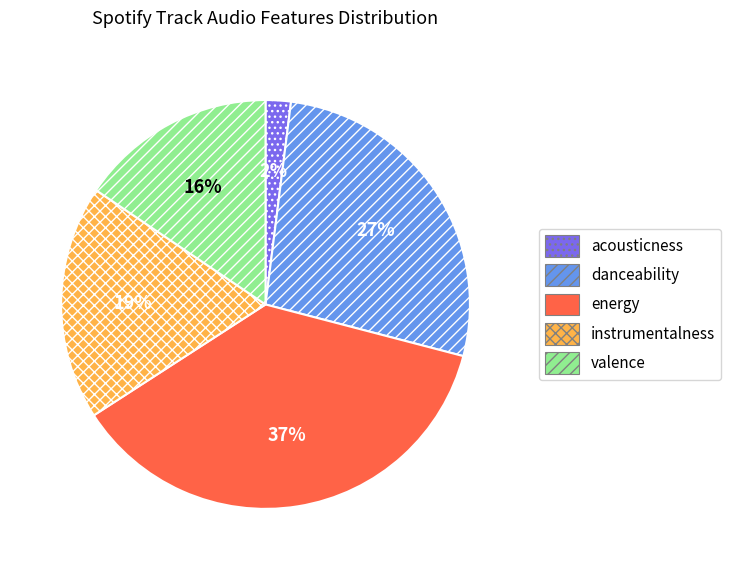

To the nearest percent, what is the average slice percentage?

20%